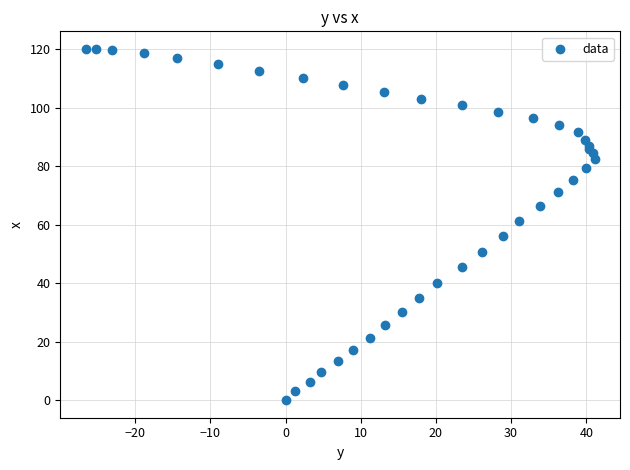

What Y value in the scatter plot is closest to 60?

61.4